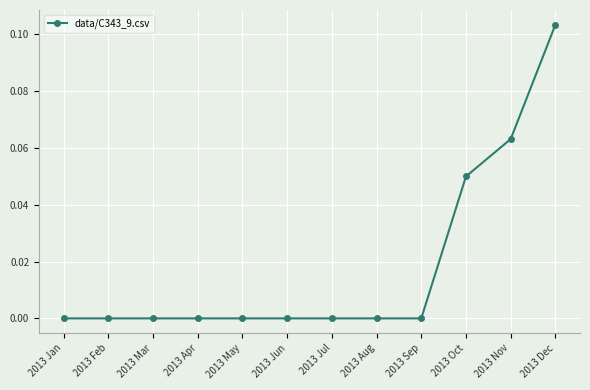

The chart shows a value of 0.0 at 2013 Jun. True or false?

True